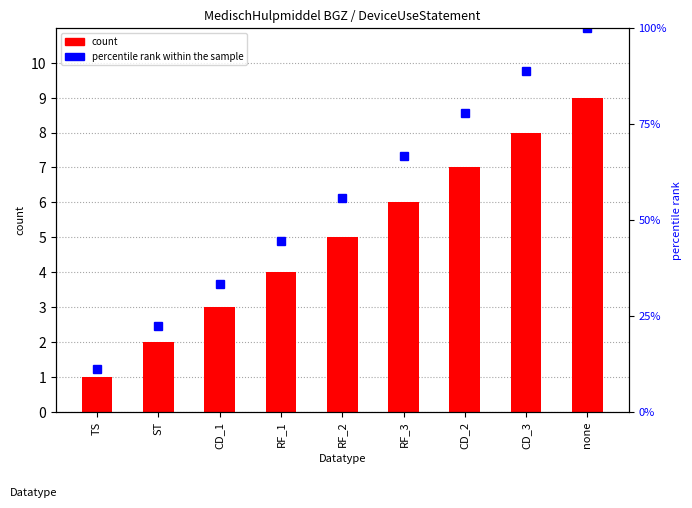

At how many categories does at least one series exceed 81?

2